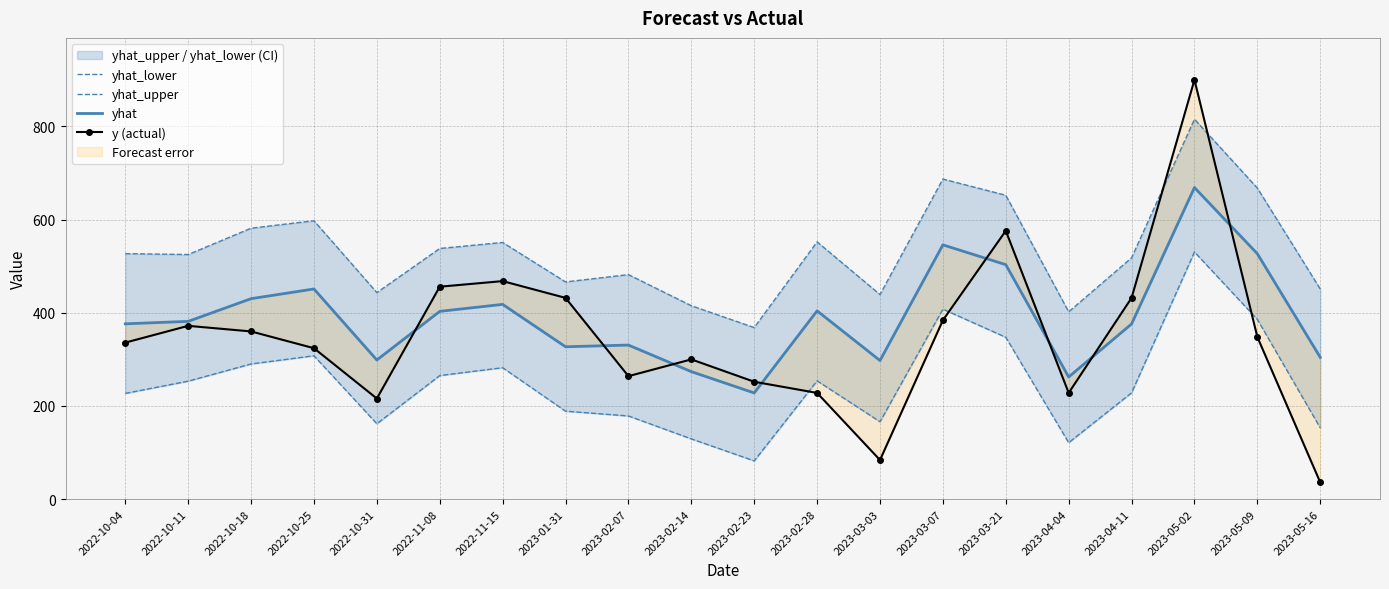

At how many categories does at least one series exceed 567?

6